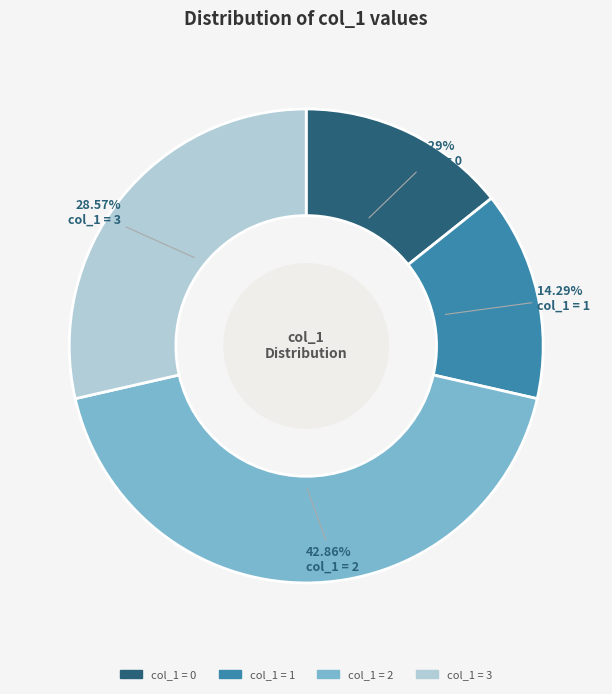

To the nearest percent, what is the average slice percentage?

25%